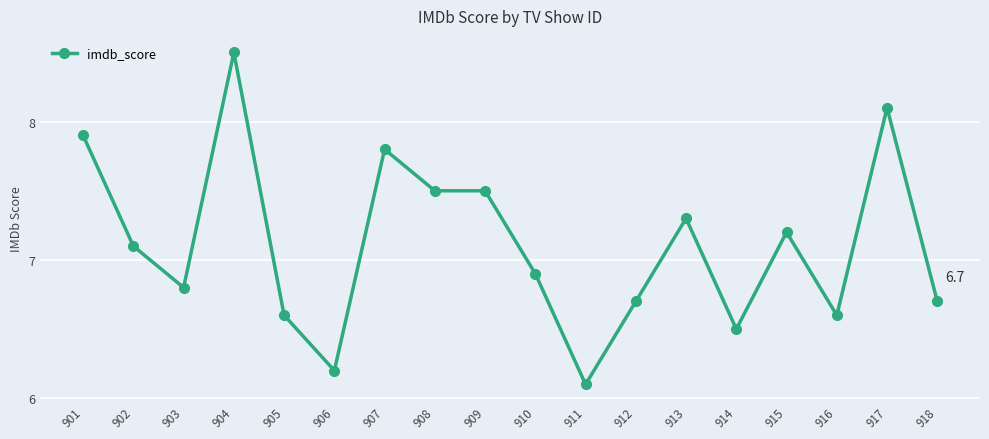

What is the value of the 3rd point from the left?

6.8